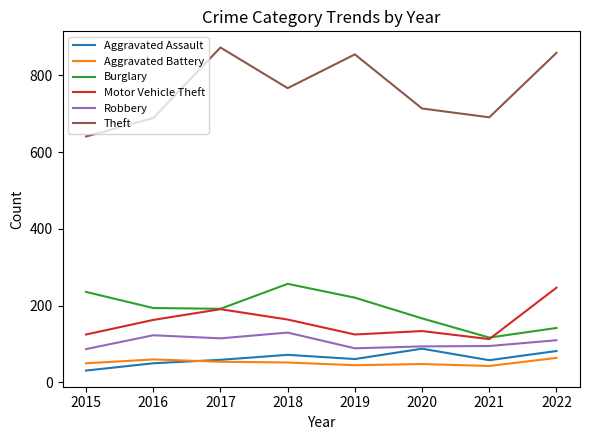

What value does the Burglary series have at 2019, to the nearest 10?

220